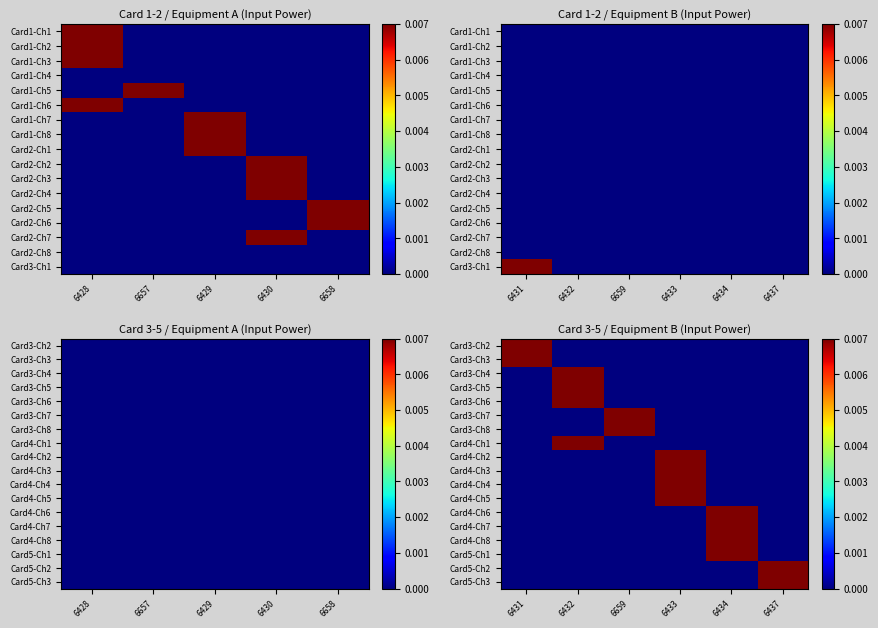

Rank the series at 6434 from lowest to highest value.

Card3-Ch2, Card3-Ch3, Card3-Ch4, Card3-Ch5, Card3-Ch6, Card3-Ch7, Card3-Ch8, Card4-Ch1, Card4-Ch2, Card4-Ch3, Card4-Ch4, Card4-Ch5, Card5-Ch2, Card5-Ch3, Card4-Ch6, Card4-Ch7, Card4-Ch8, Card5-Ch1